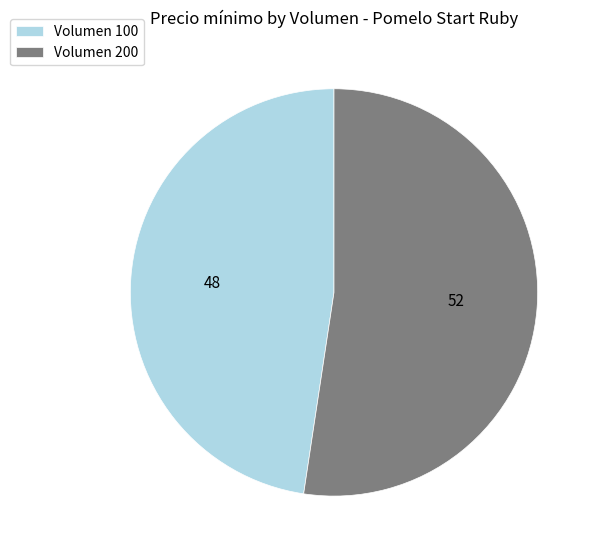

Which slice is the smallest?

Volumen 100